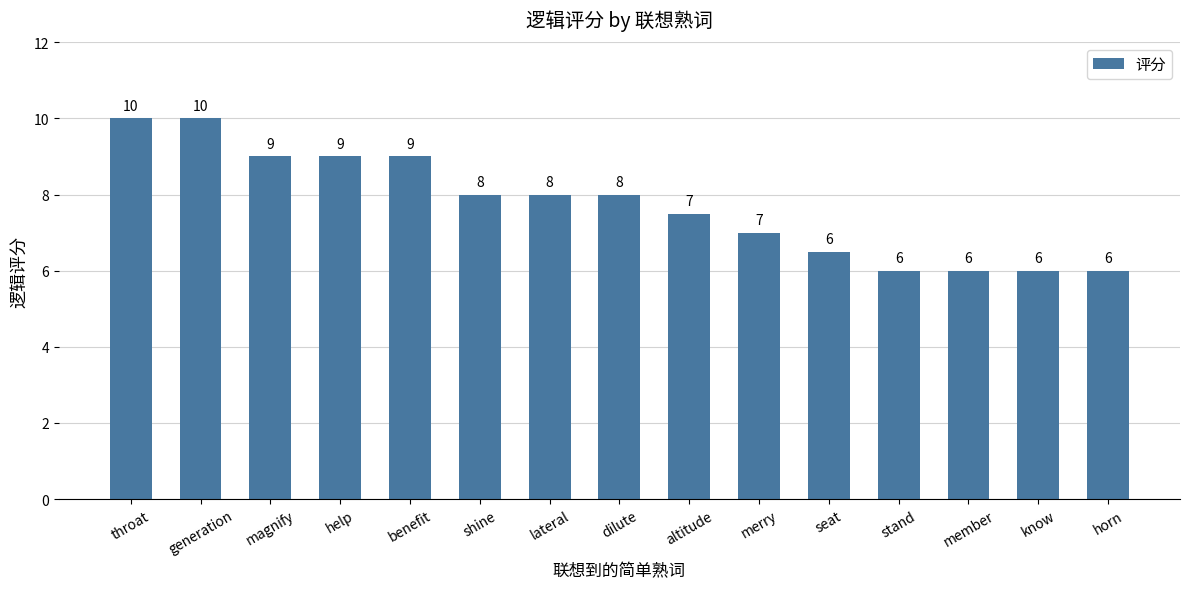

What is the change in value from throat to member?

-4.0